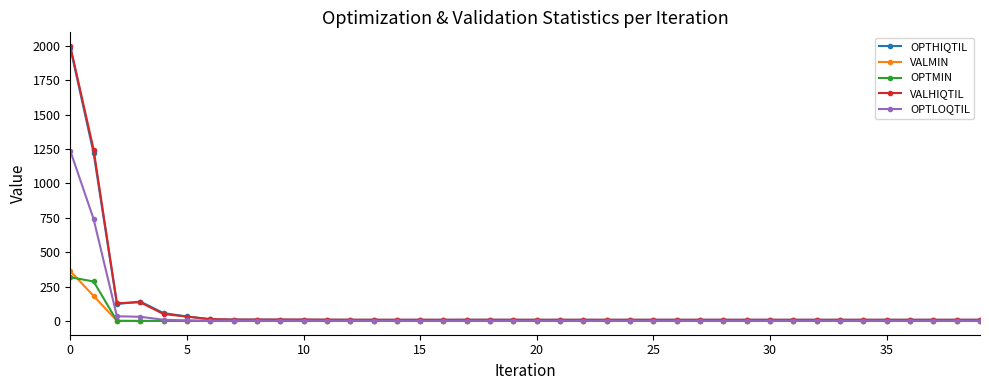

What is the greatest value displayed?

1999.5